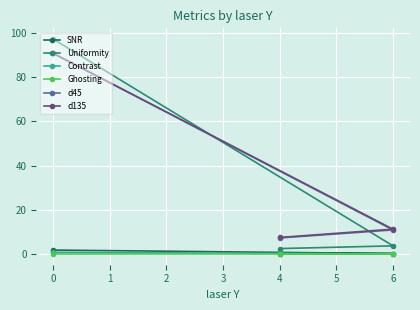

List the series in order of their peak value, lowest first.

Ghosting, Contrast, SNR, d135, d45, Uniformity